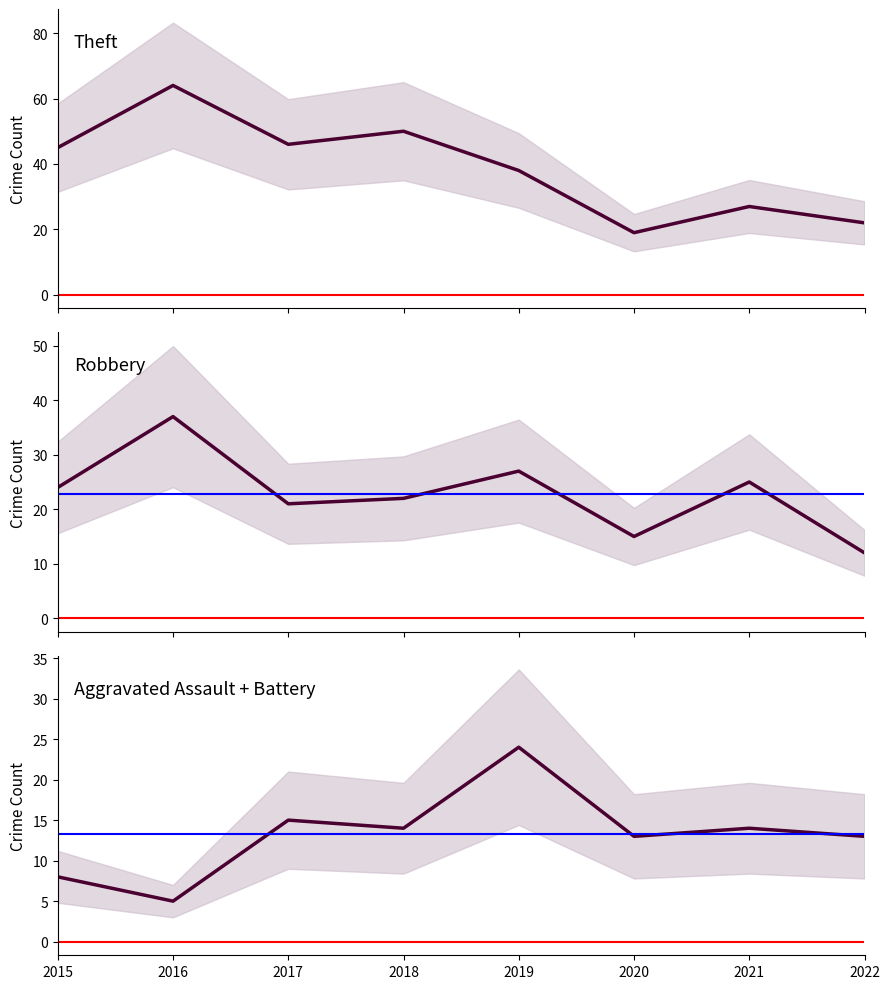

Which category has the lowest value across all series?

2016